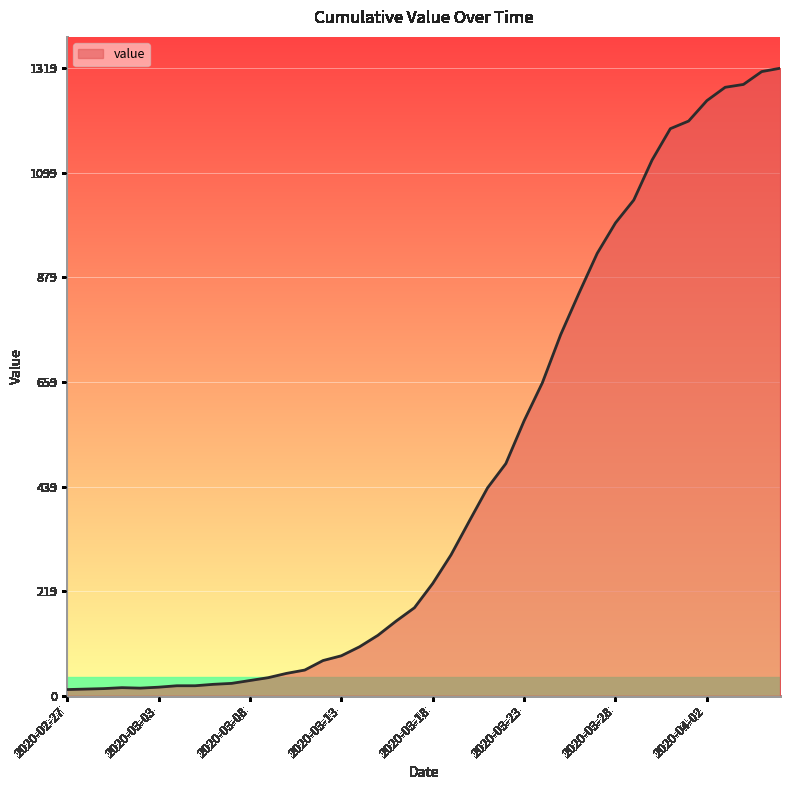

What is the greatest value displayed?

1319